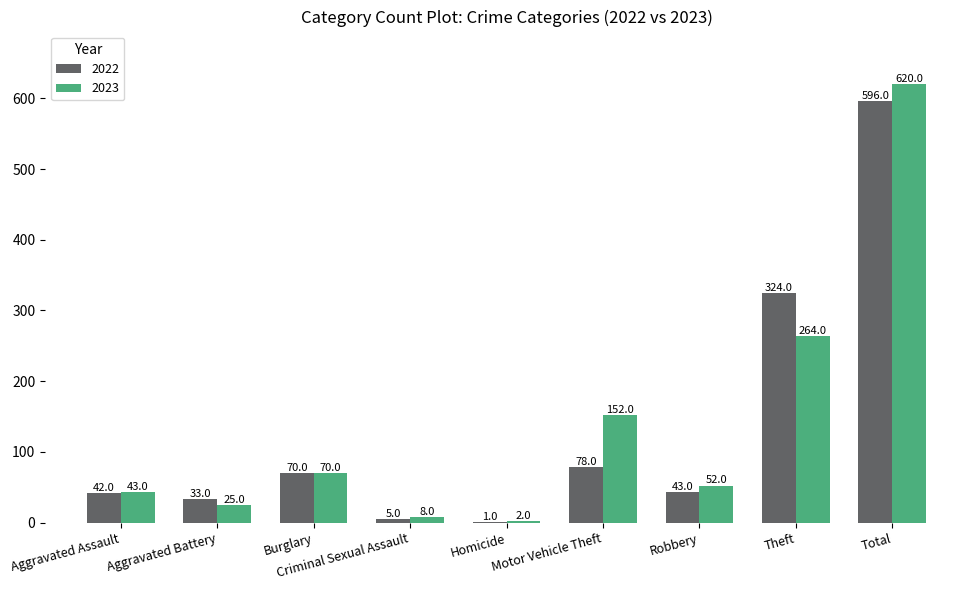

What is the maximum value for 2023?

620